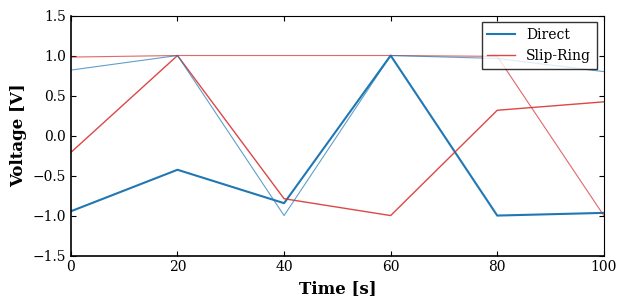

What is the highest value of the Slip-Ring series?

1.0